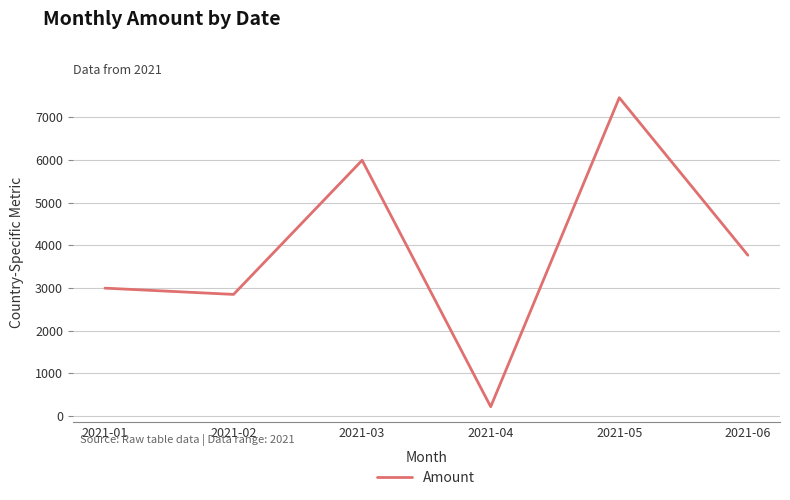

The chart shows a value of 212 at 2021-04. True or false?

True